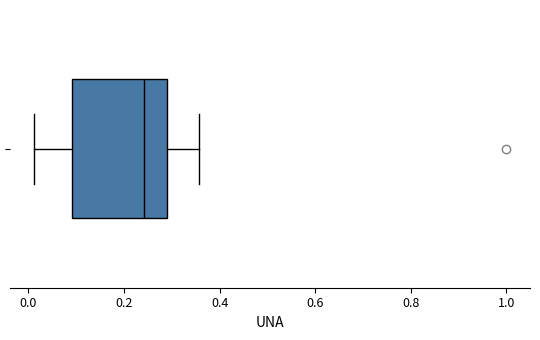

Where does the left whisker of the box end on the x-axis? The values are not printed on the chart, so give them approximately, as read against the axis.

0.02